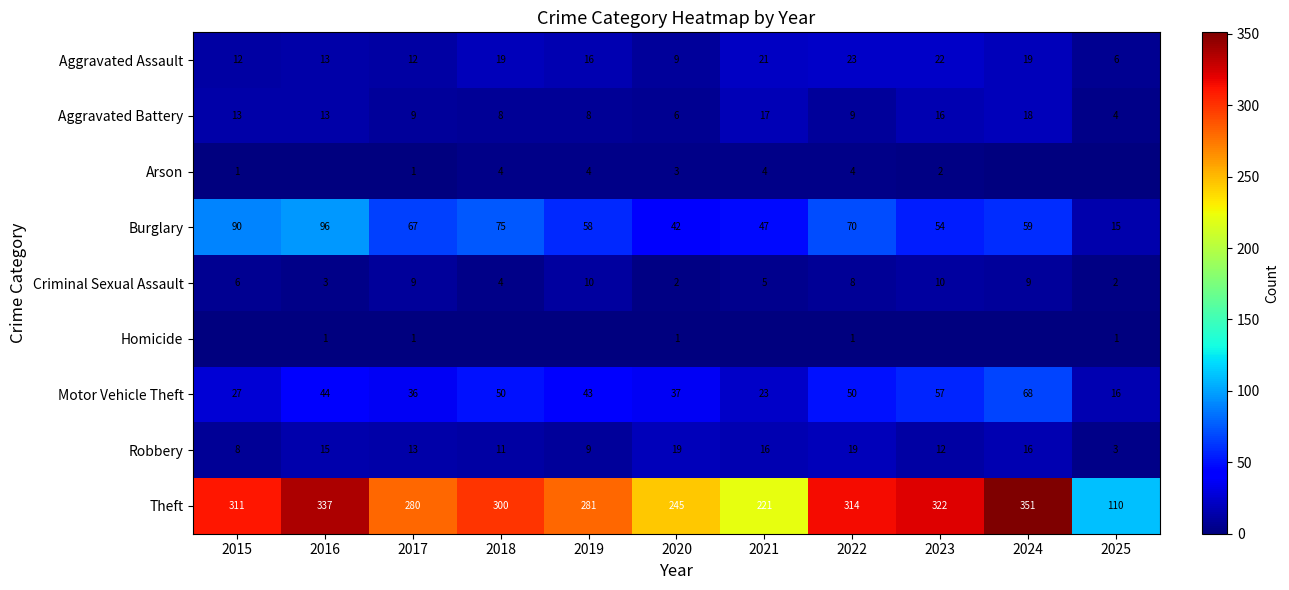

What is the total value across all series at 2022?

498